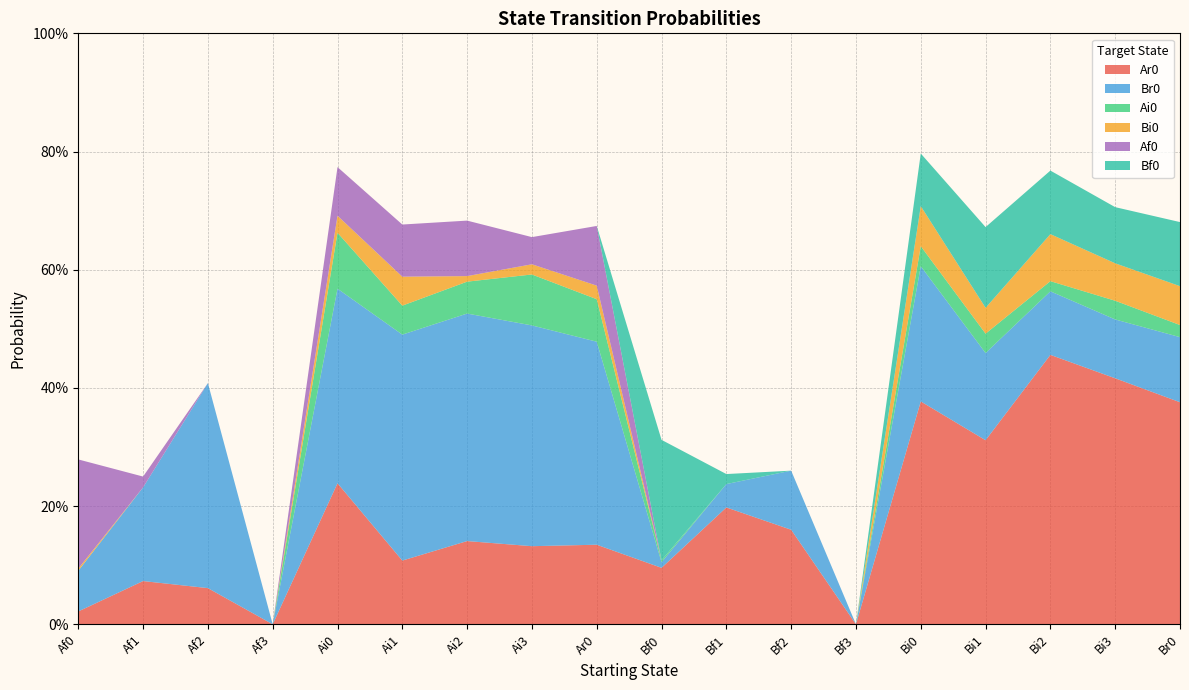

Reading left to right, transcribe all the data shown in this chart.

Ar0: 0.0	0.1	0.1	0.0	0.2	0.1	0.1	0.1	0.1	0.1	0.2	0.2	0.0	0.4	0.3	0.5	0.4	0.4
Br0: 0.1	0.2	0.3	0.0	0.3	0.4	0.4	0.4	0.3	0.0	0.0	0.1	0.0	0.2	0.1	0.1	0.1	0.1
Ai0: 0.0	0.0	0.0	0.0	0.1	0.0	0.1	0.1	0.1	0.0	0.0	0.0	0.0	0.0	0.0	0.0	0.0	0.0
Bi0: 0.0	0.0	0.0	0.0	0.0	0.0	0.0	0.0	0.0	0.0	0.0	0.0	0.0	0.1	0.0	0.1	0.1	0.1
Af0: 0.2	0.0	0.0	0.0	0.1	0.1	0.1	0.0	0.1	0.0	0.0	0.0	0.0	0.0	0.0	0.0	0.0	0.0
Bf0: 0.0	0.0	0.0	0.0	0.0	0.0	0.0	0.0	0.0	0.2	0.0	0.0	0.0	0.1	0.1	0.1	0.1	0.1